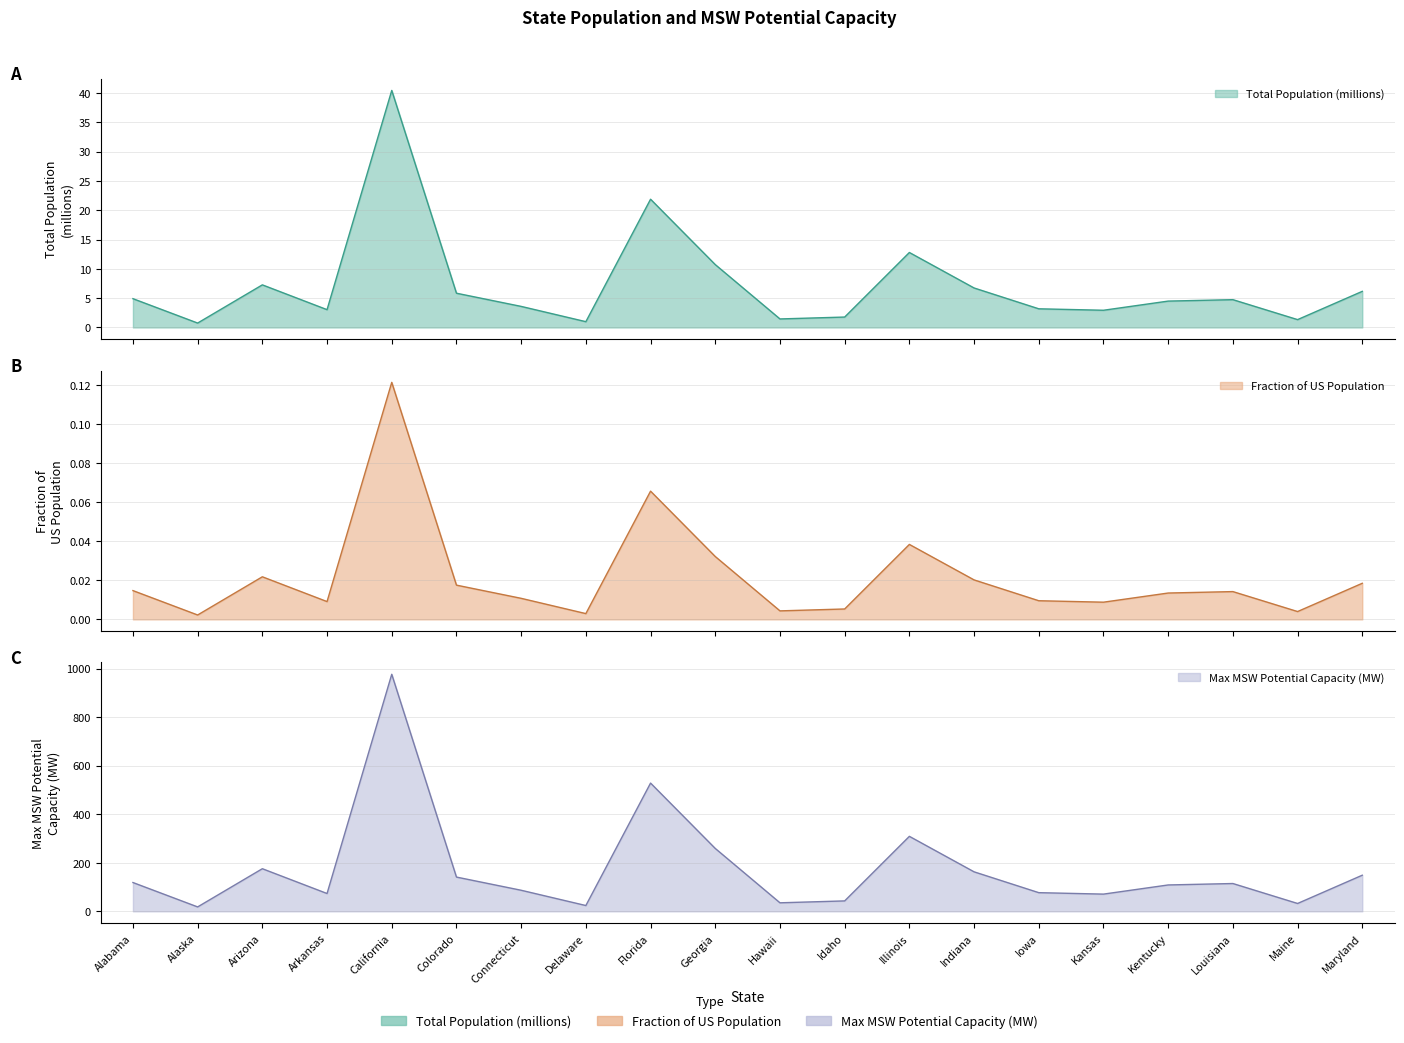

True or false: Max MSW Potential Capacity (MW) and Total Population (millions) cross at least once.

False